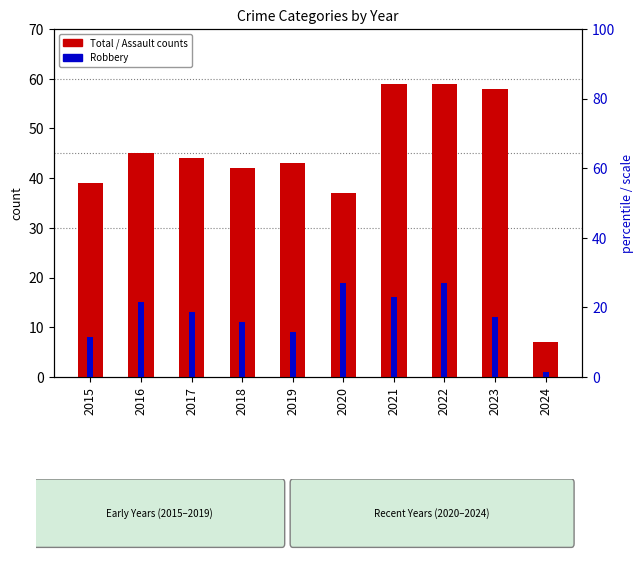

Where does the Robbery series first go above 13?

2016